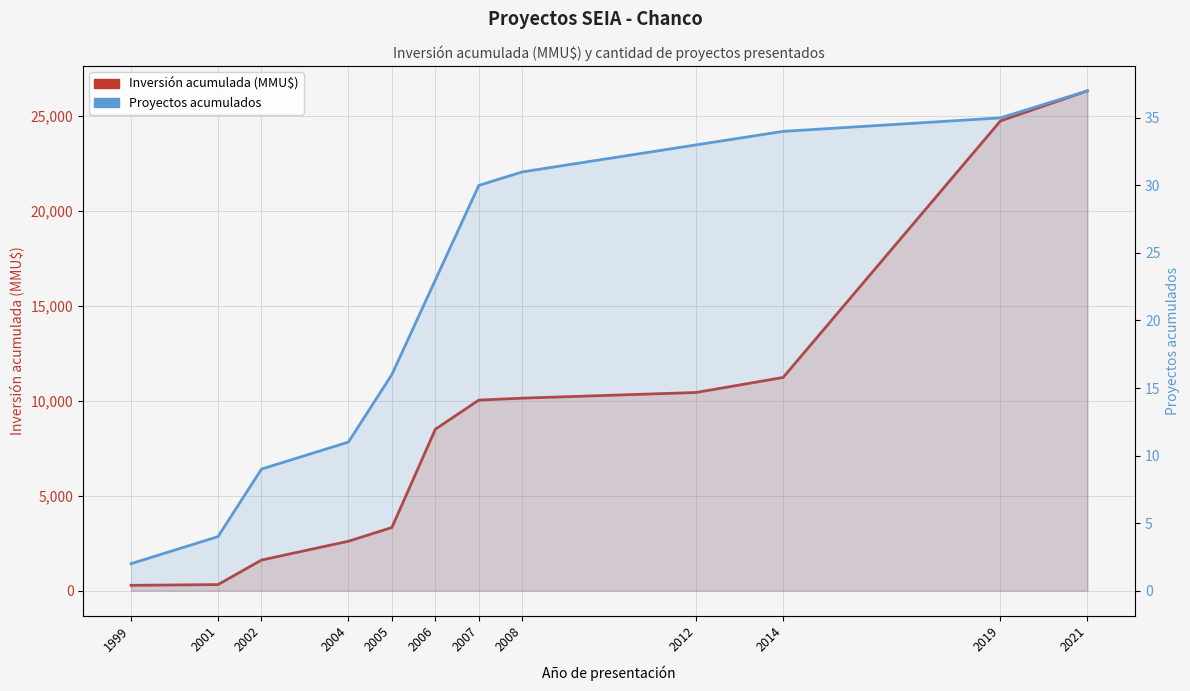

What is the sum of all Proyectos acumulados values?

265